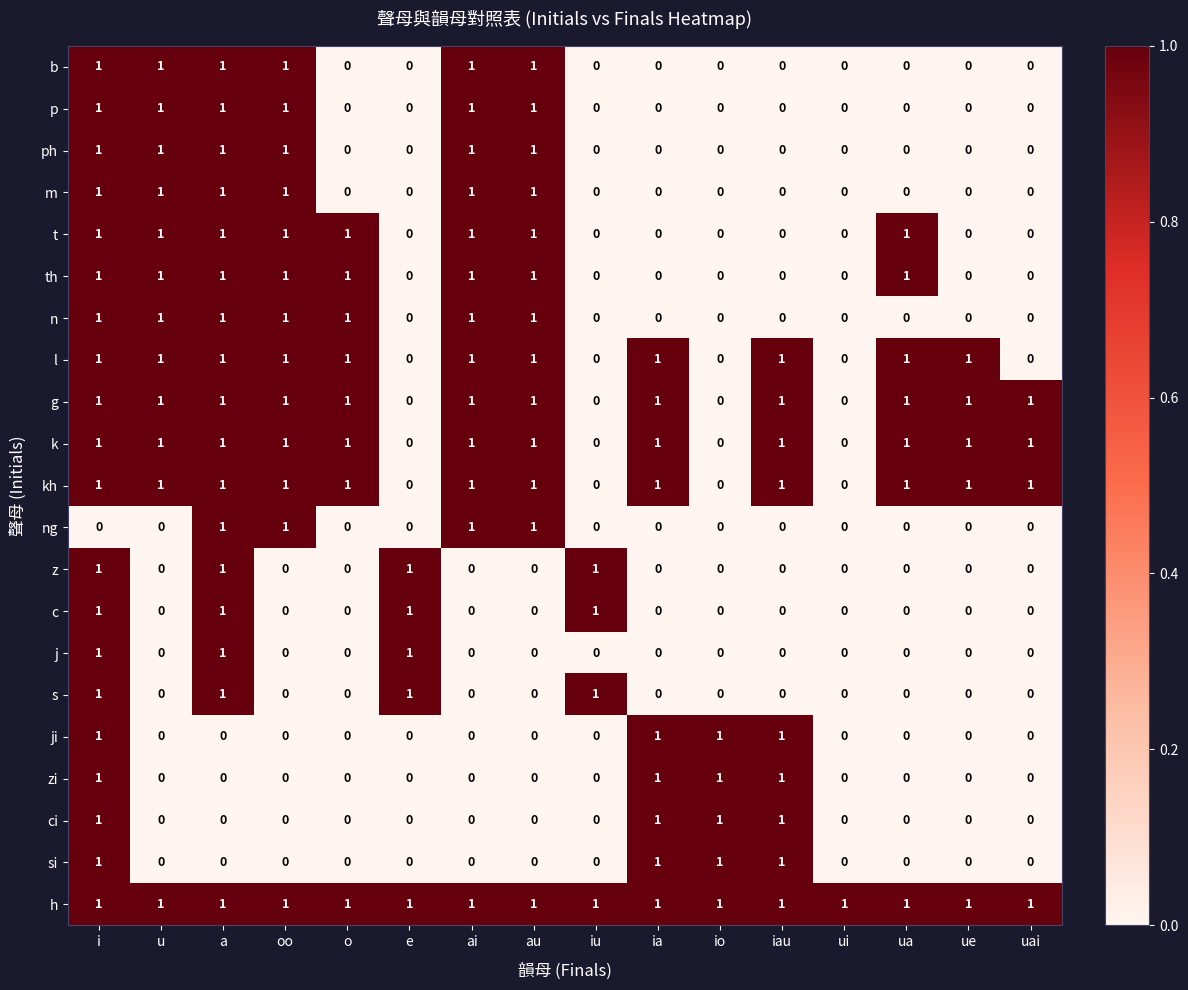

What is the sum of all z values?

4